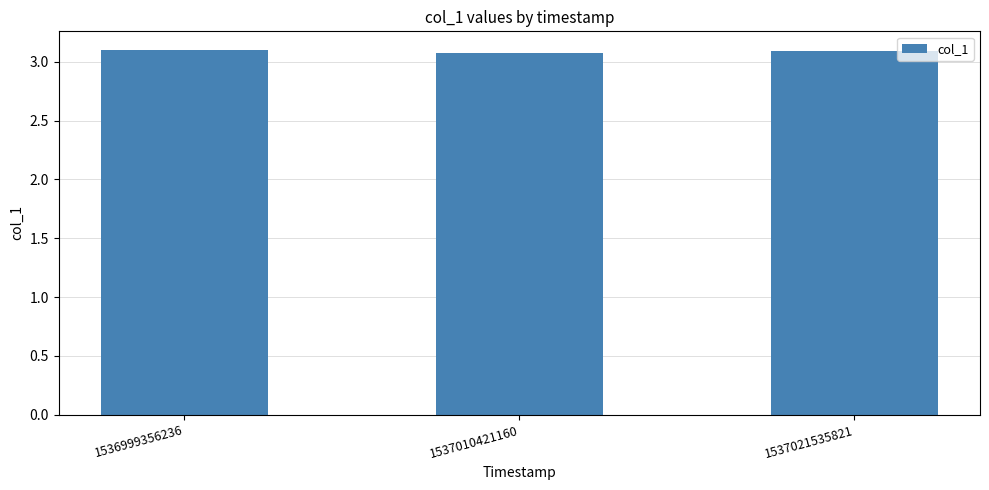

What is the greatest value displayed?

3.1